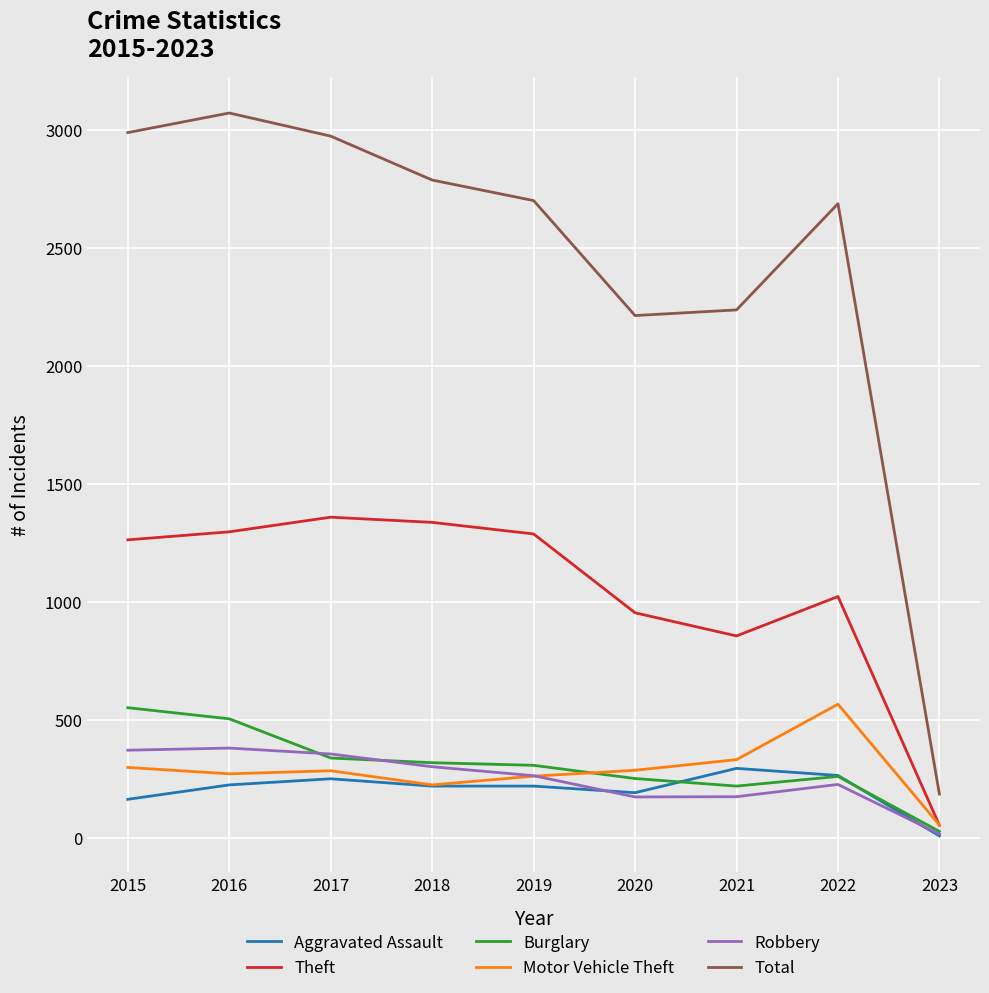

The Total series shows 2700 at 2019. True or false?

True